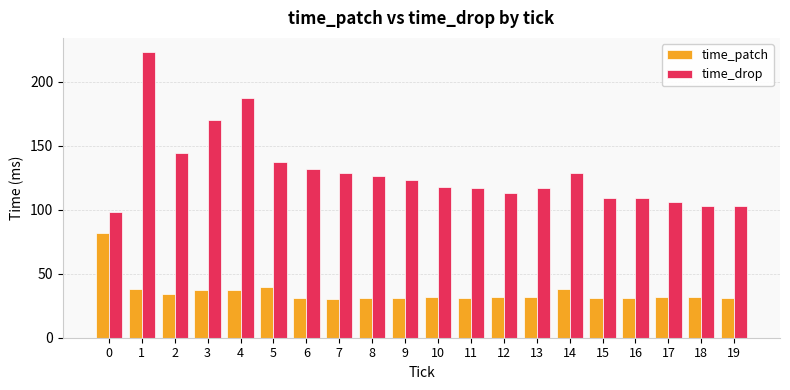

List the series in order of their overall mean, highest first.

time_drop, time_patch